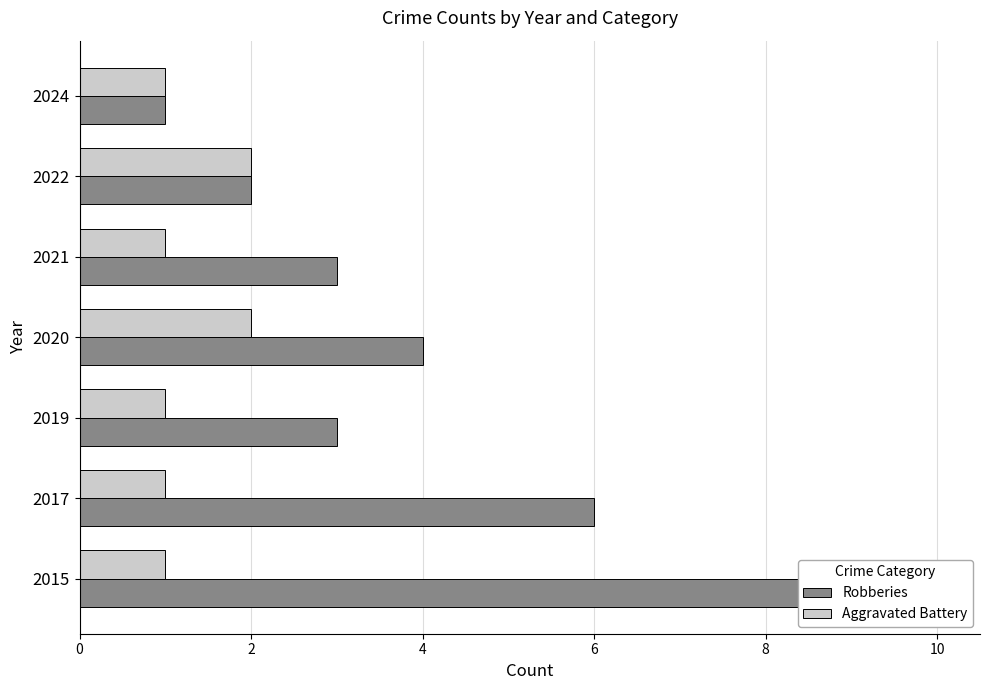

How many values in the Robberies series exceed 3?

3